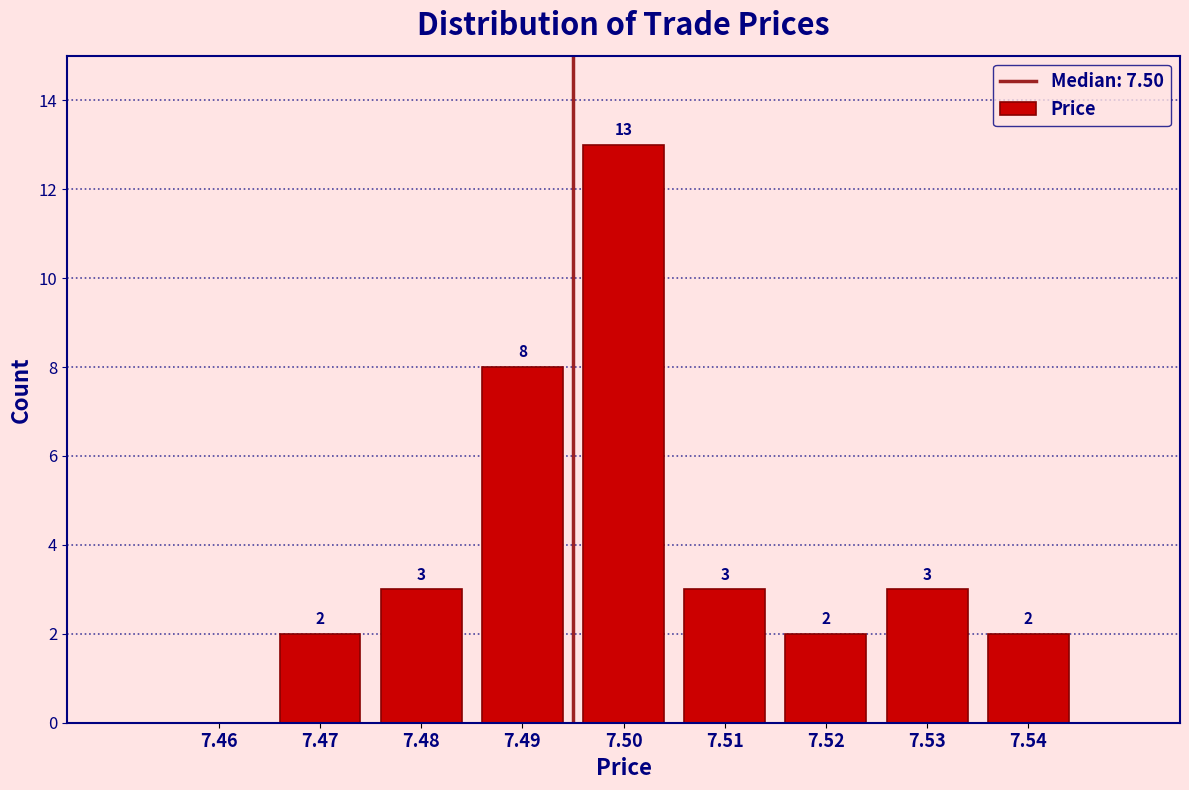

Reading right to left, list all the values displayed in this chart.

7.54=2	7.53=3	7.52=2	7.51=3	7.50=13	7.49=8	7.48=3	7.47=2	7.46=0